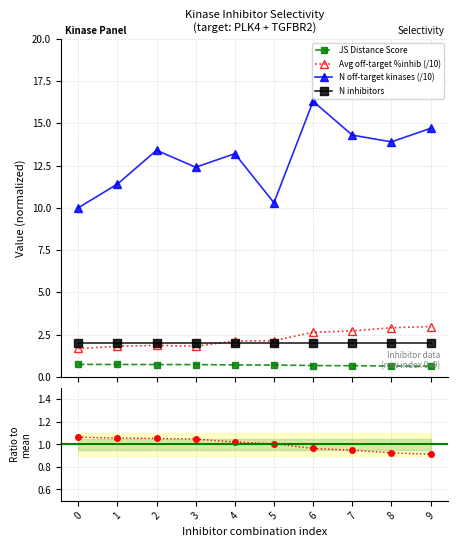

At which category does Avg off-target %inhib (/10) reach its first local peak?

2